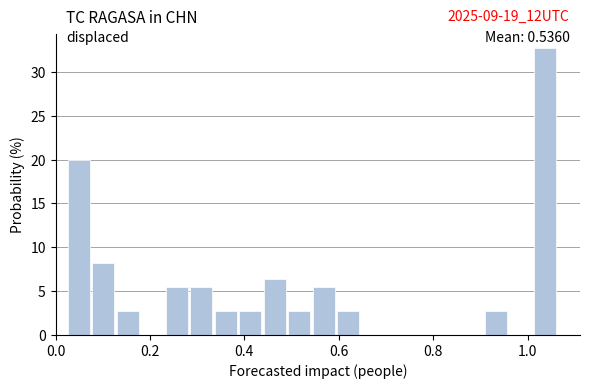

Read against the x-axis, roughly where is the centre of the tallest bar?

1.04